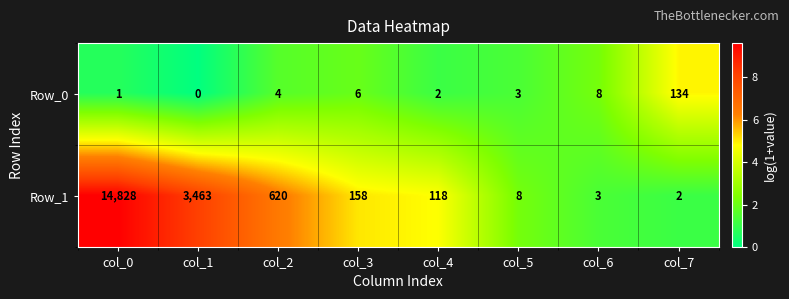

Reading left to right, transcribe all the data shown in this chart.

Row_0: col_0=1	col_1=0	col_2=4	col_3=6	col_4=2	col_5=3	col_6=8	col_7=134
Row_1: col_0=14828	col_1=3463	col_2=620	col_3=158	col_4=118	col_5=8	col_6=3	col_7=2